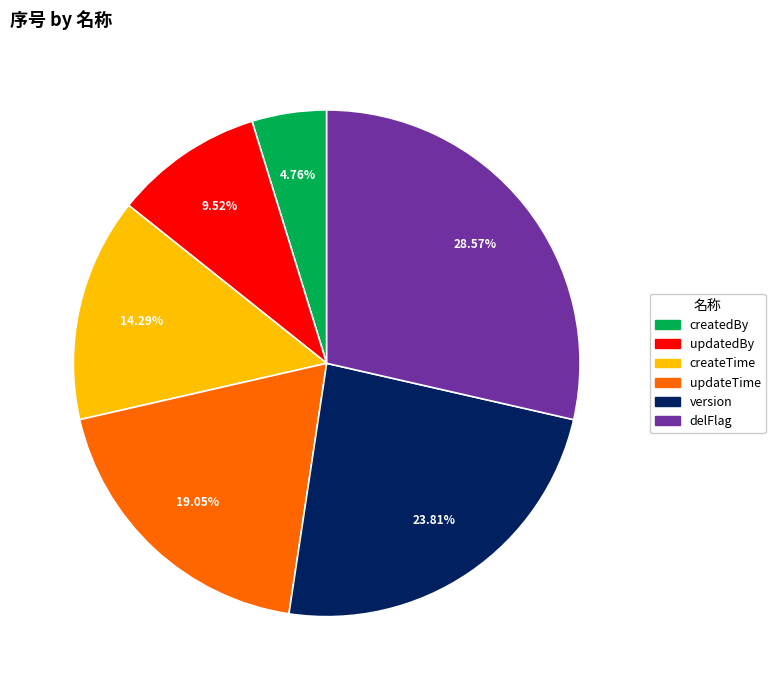

Count the number of slices in the pie.

6